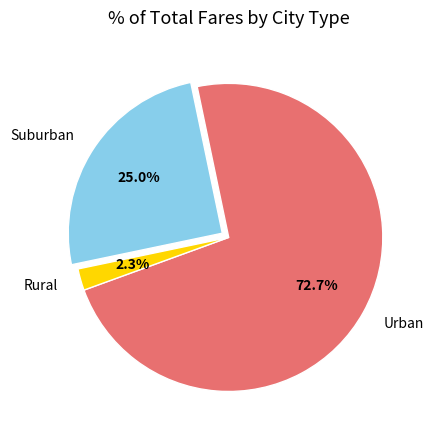

Between Urban and Rural, which is larger?

Urban